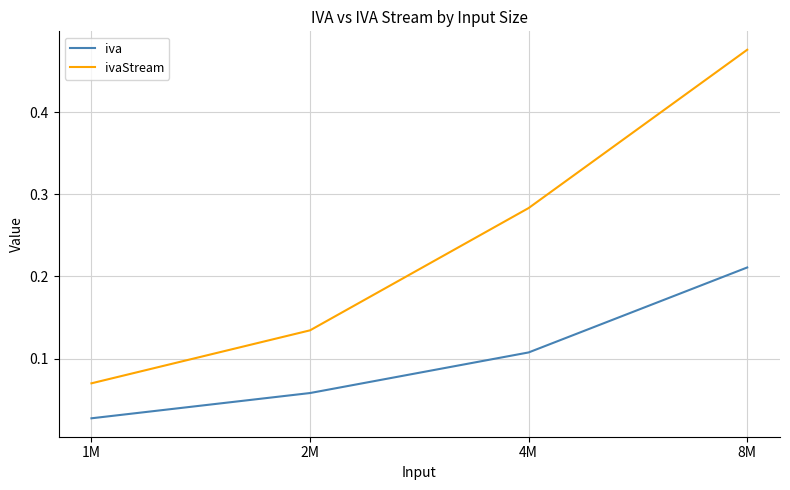

True or false: ivaStream has a value of 0.8 at 8M.

False